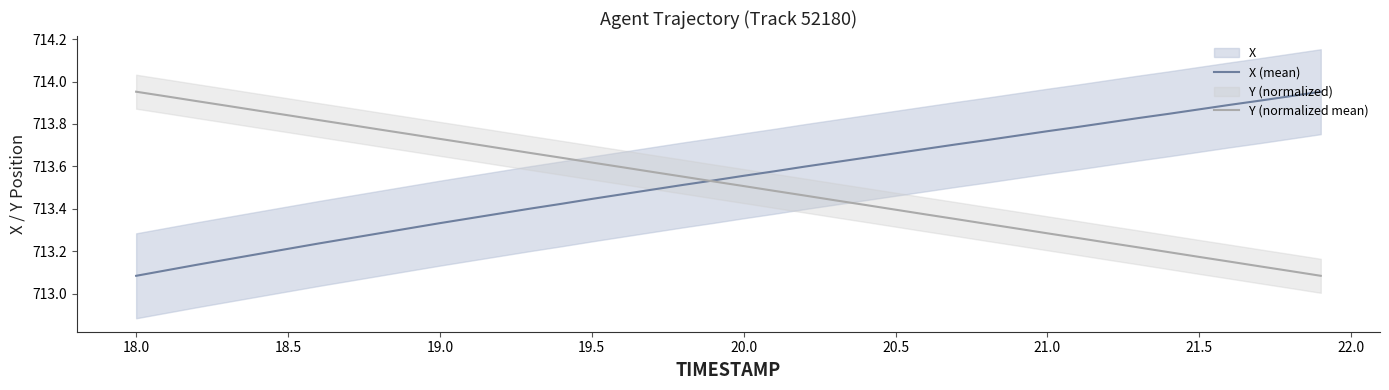

Count the number of data series in this chart.

2